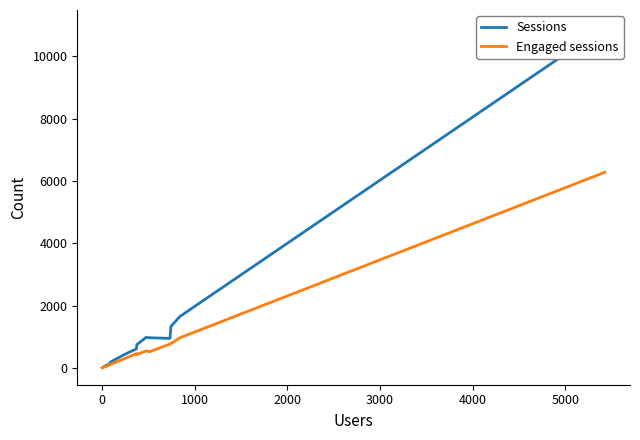

How many lines are shown in the chart?

2